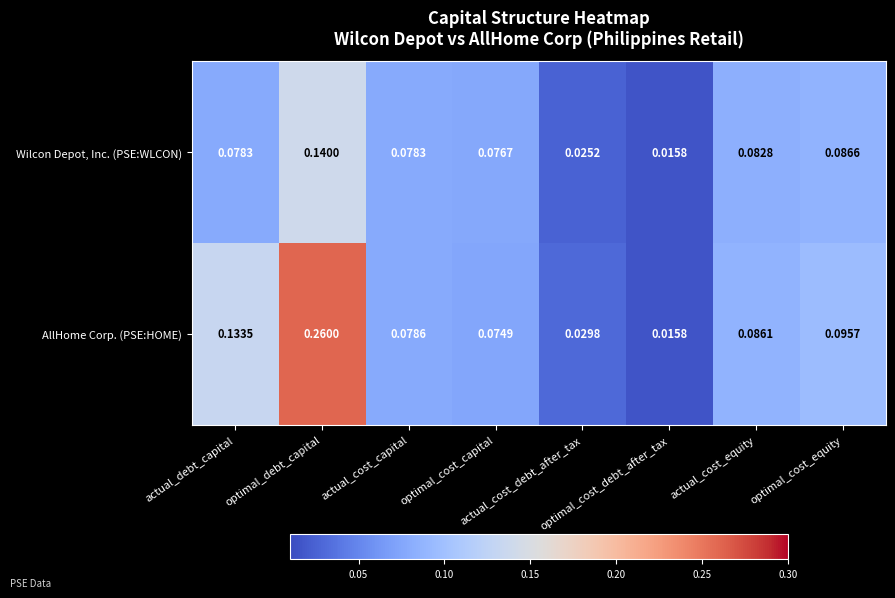

List the series in order of their overall mean, lowest first.

Wilcon Depot, Inc. (PSE:WLCON), AllHome Corp. (PSE:HOME)